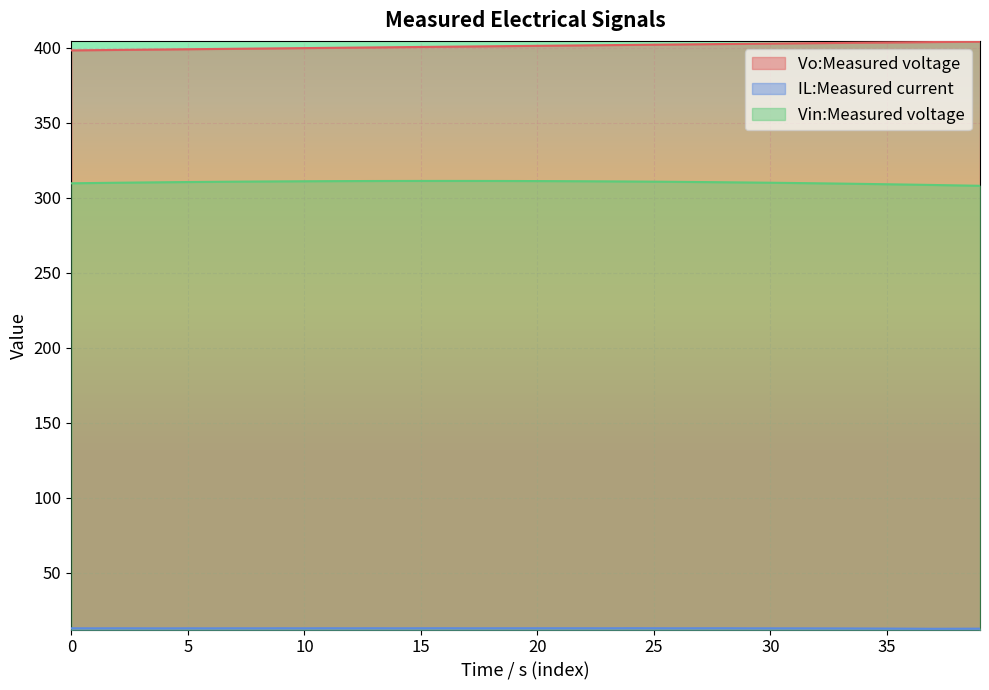

What is the approximate value of Vo:Measured voltage at 33?

403.1